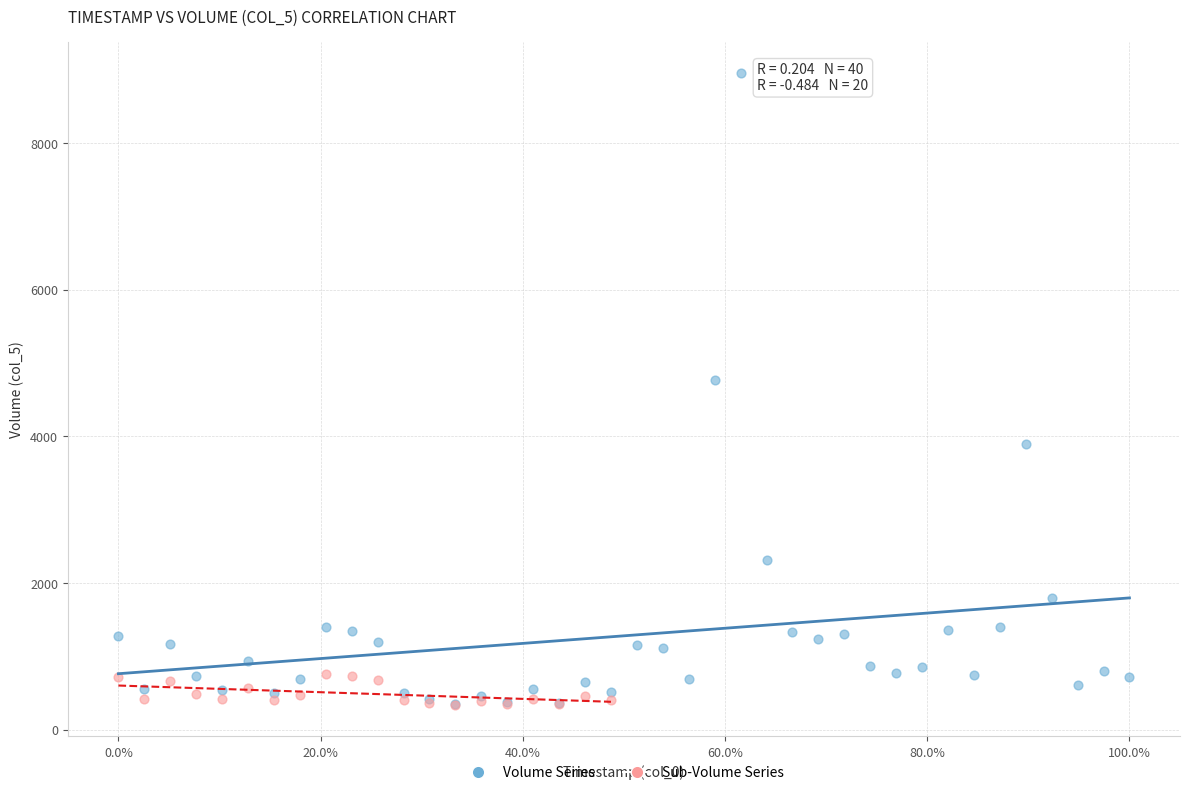

Which series reaches the maximum Y coordinate?

Volume Series